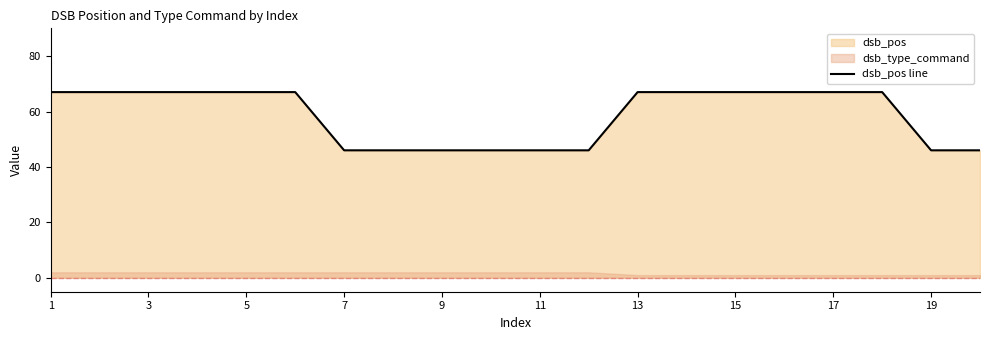

Is it true that dsb_pos line equals 43 at 5?

False